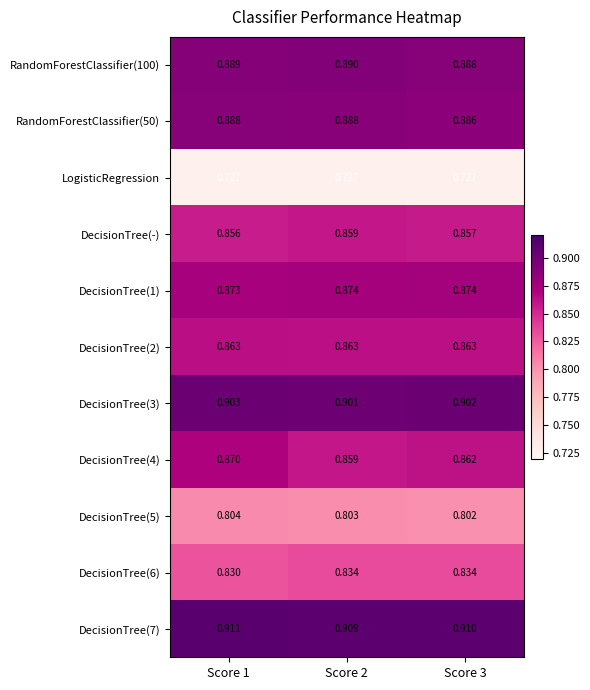

Is the value of RandomForestClassifier(100) at Score 1 greater than the value of DecisionTree(3) at Score 1?

No